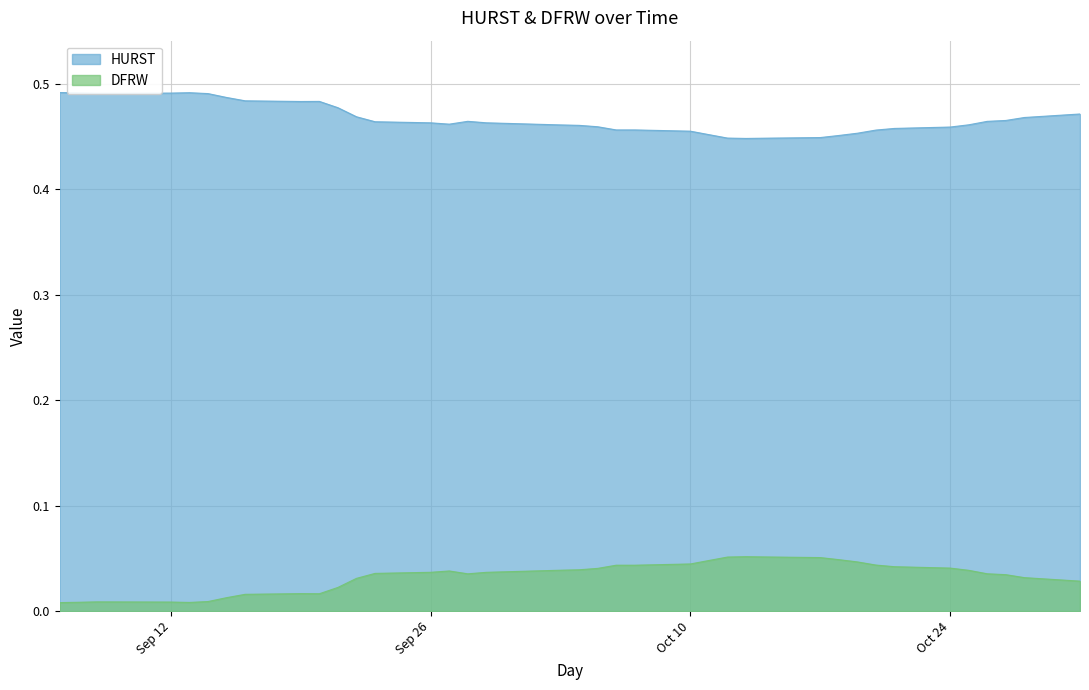

How many interior local peaks does the HURST series have?

4